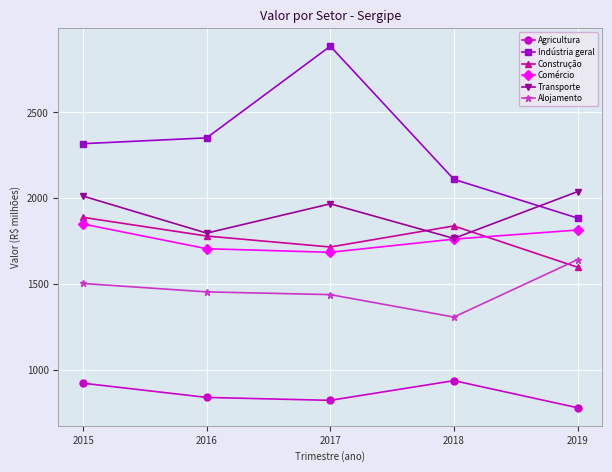

How many interior local valleys does the Construção series have?

1